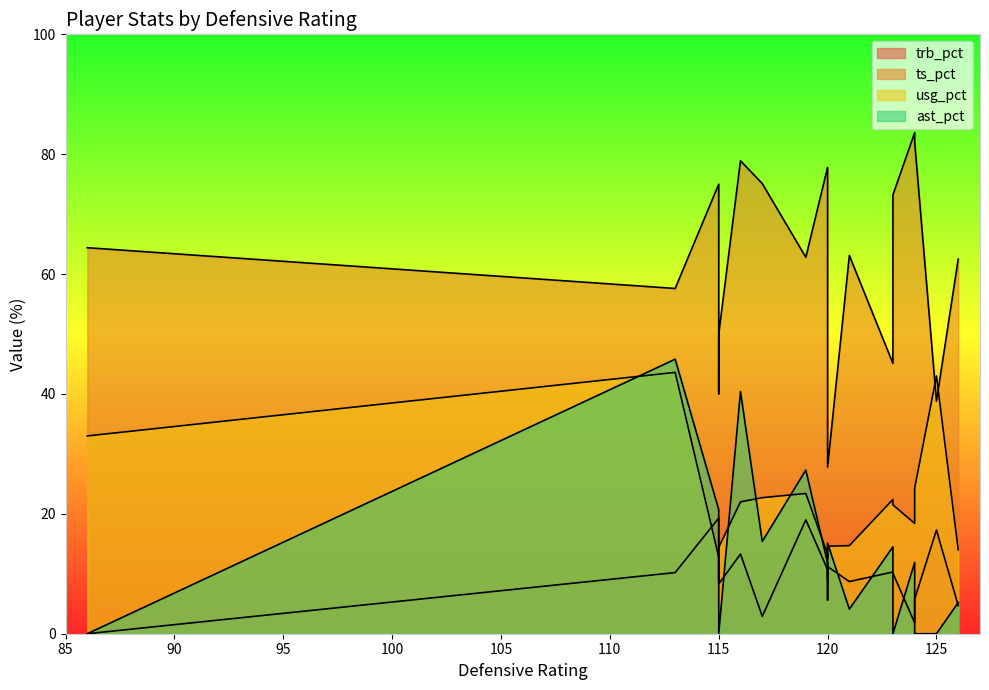

What is the maximum value for ts_pct?

0.8